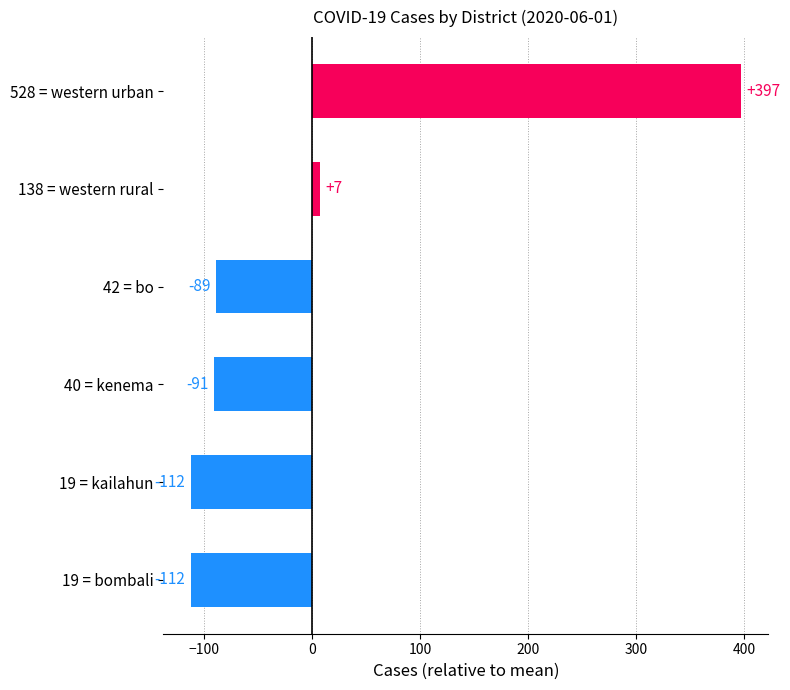

What position from the right is western rural?

5